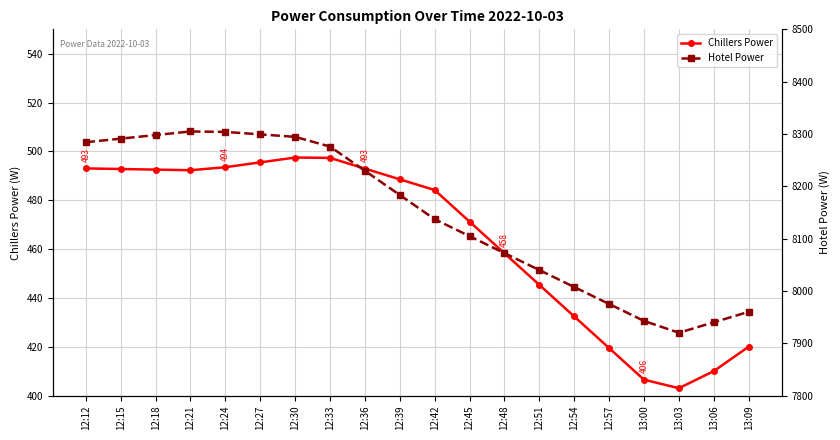

Does the chart display data point markers on the line(s)?

Yes